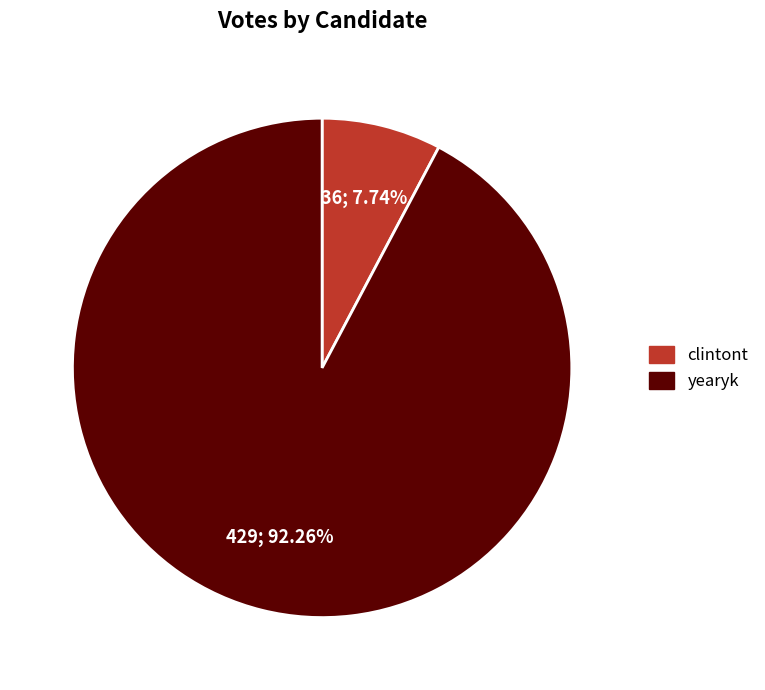

What is the ratio of the value at yearyk to the value at clintont?

11.9